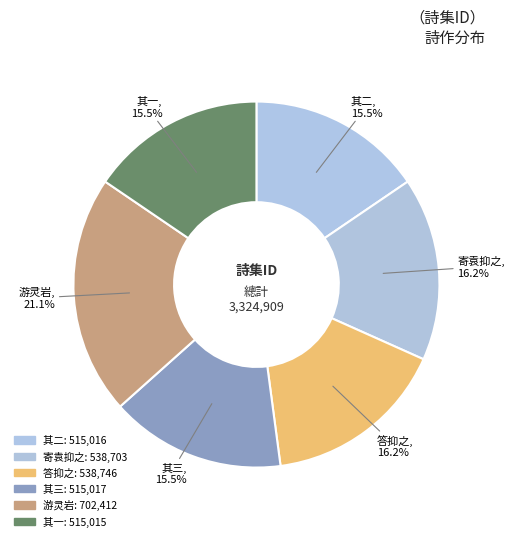

What is the ratio of the value at 答抑之 to the value at 其三?

1.0